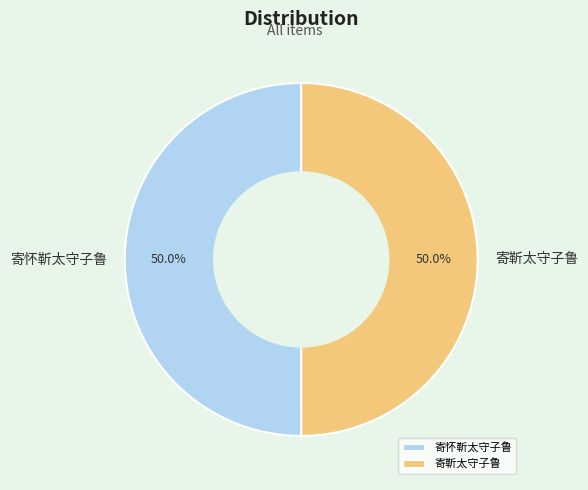

What is the total percentage of 寄靳太守子鲁 and 寄怀靳太守子鲁?

100.0%